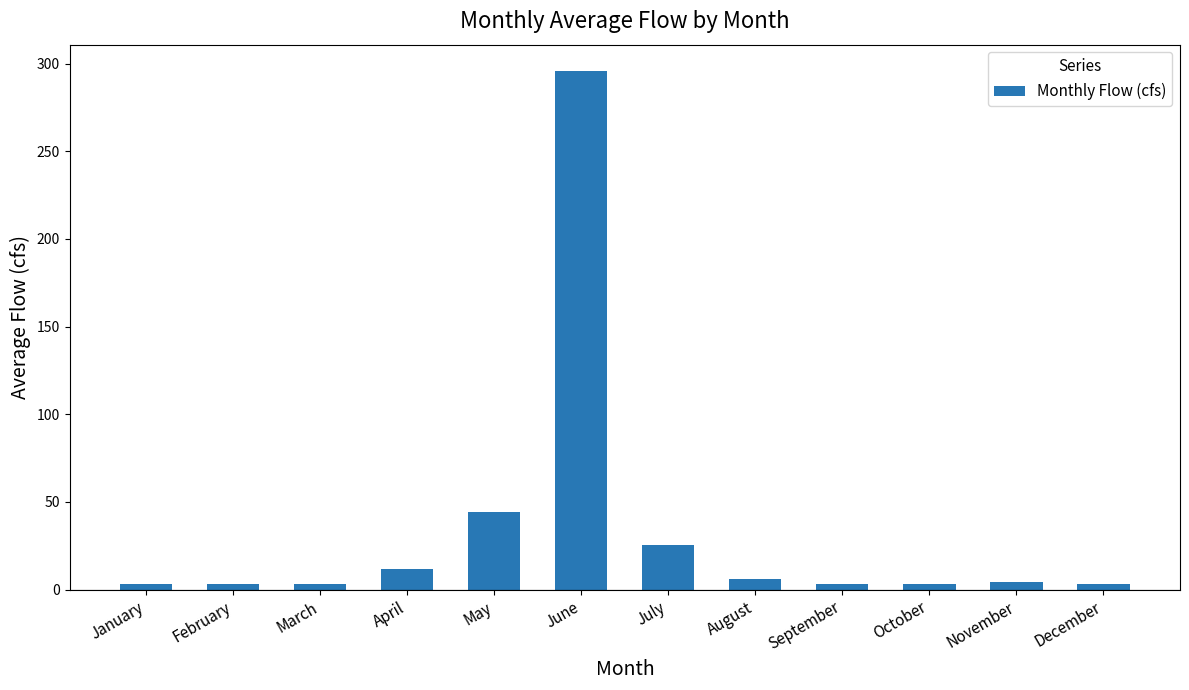

What is the change in value from January to June?

+293.0